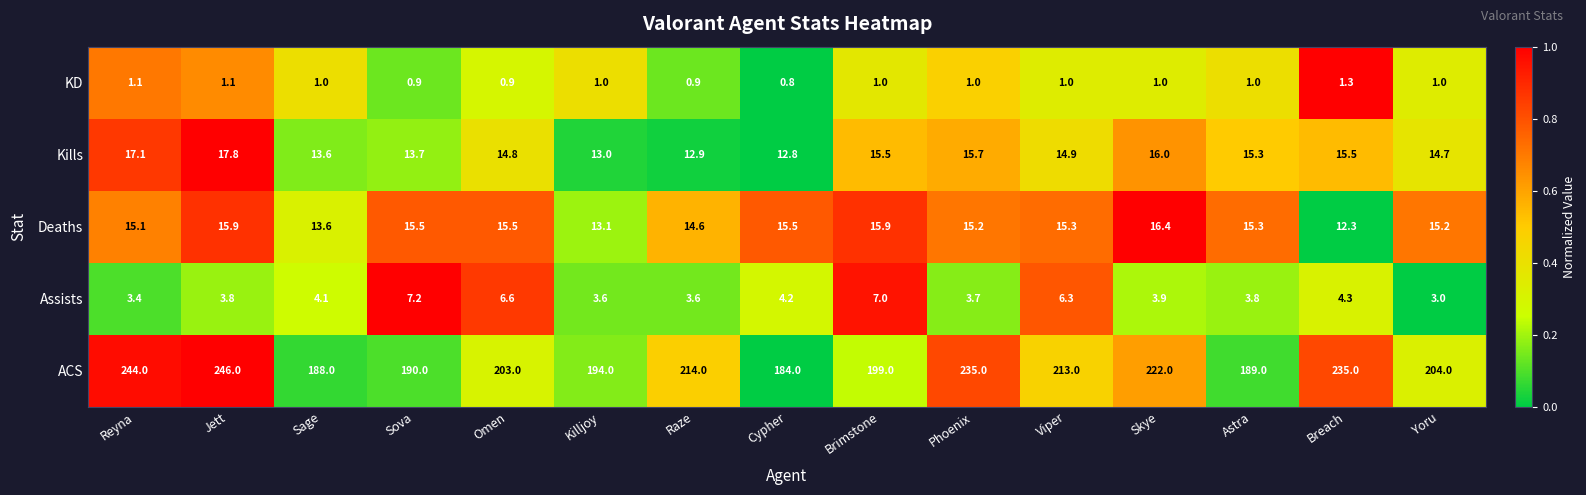

What is the approximate value of Kills at Viper?

14.9